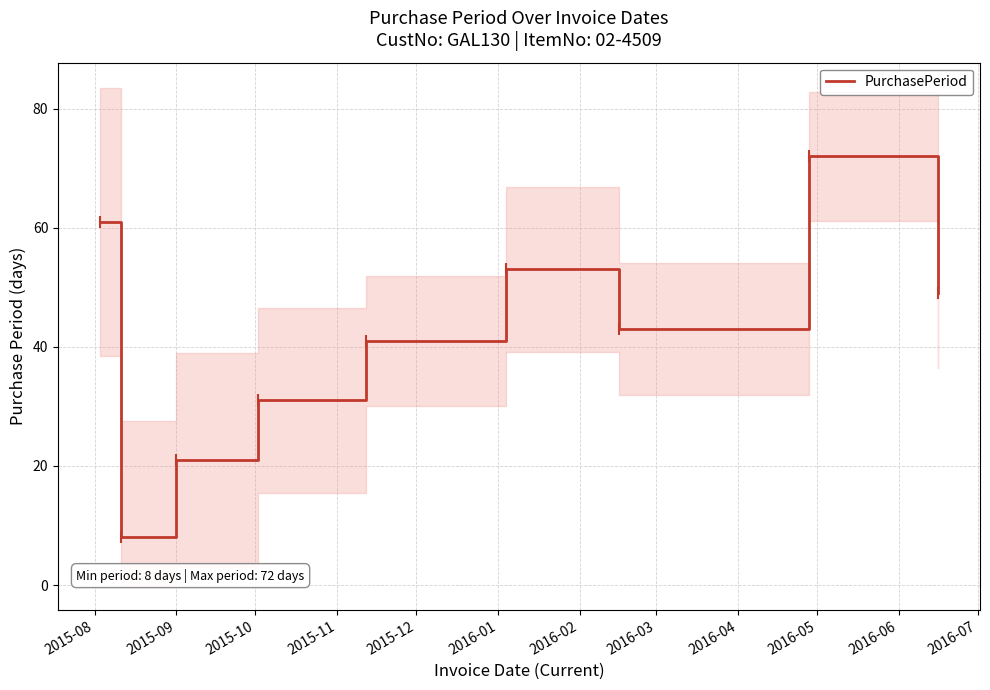

What is the highest value of the PurchasePeriod series?

72